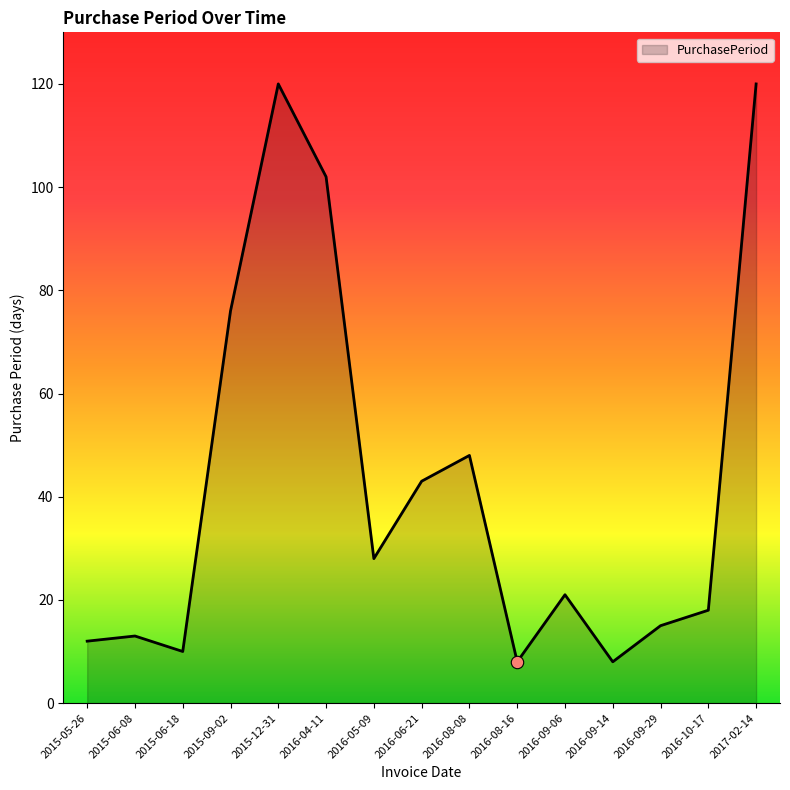

What is the ratio of the value at 2016-05-09 to the value at 2017-02-14?

0.2